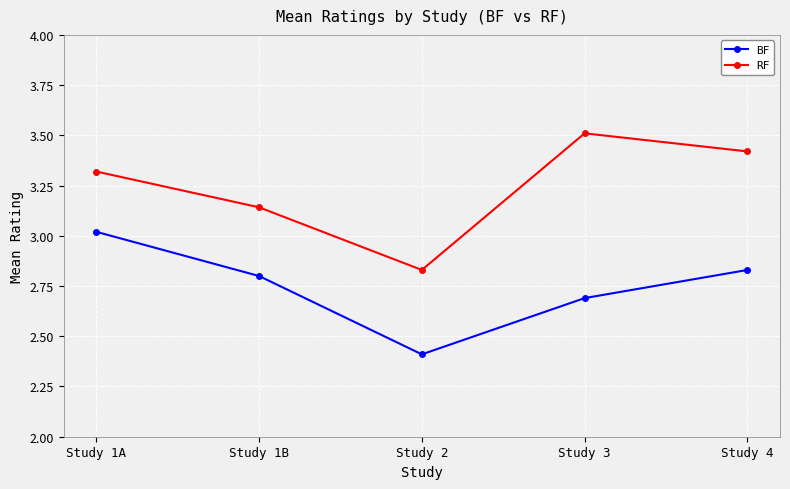

True or false: RF and BF cross at least once.

False